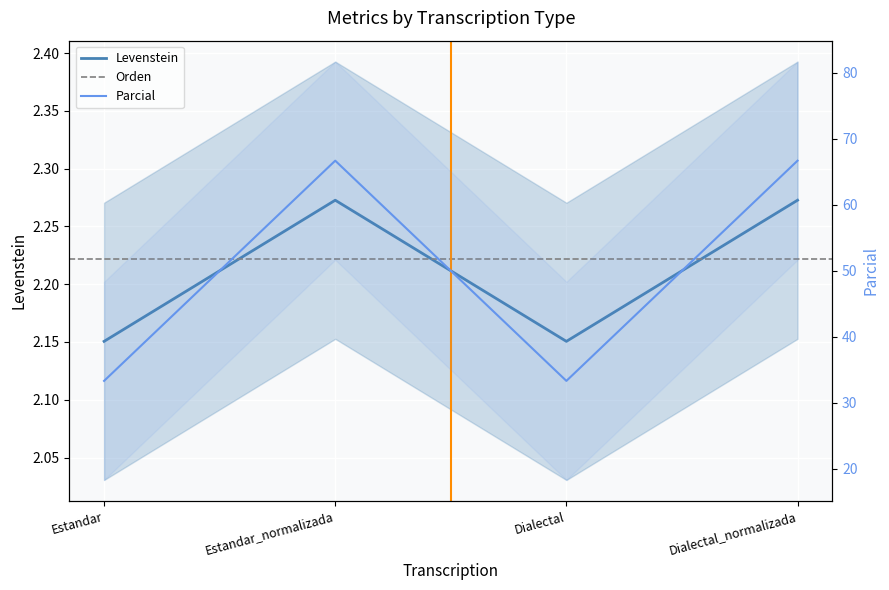

What is the label of the 1st point from the right?

Dialectal_normalizada